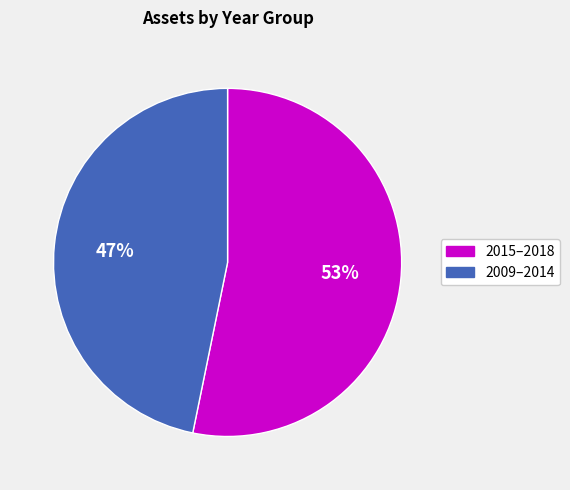

Count the number of slices in the pie.

2